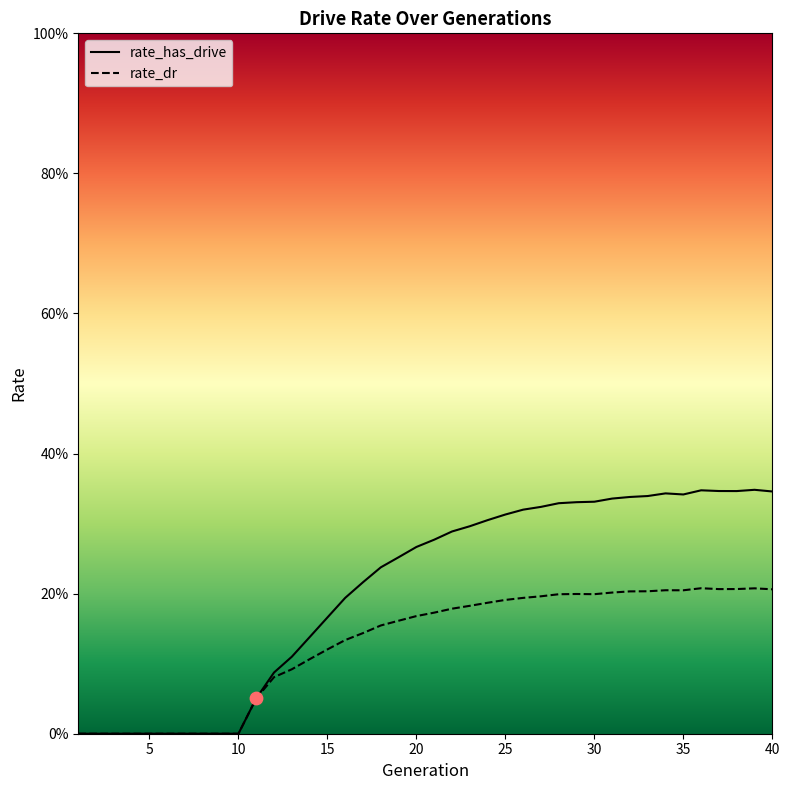

Which series reaches the minimum Y coordinate?

rate_has_drive